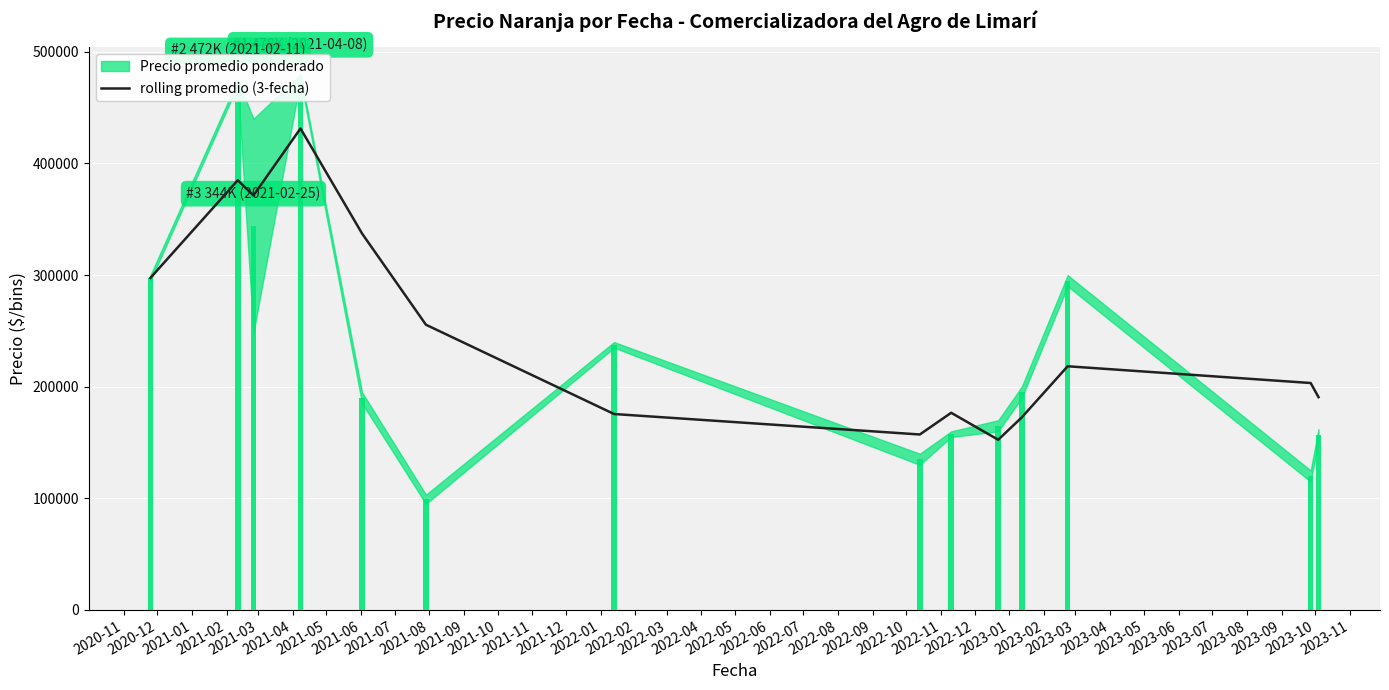

What is the sum of the Precio promedio ponderado values at 2021-08 and 2021-03?

355000.0